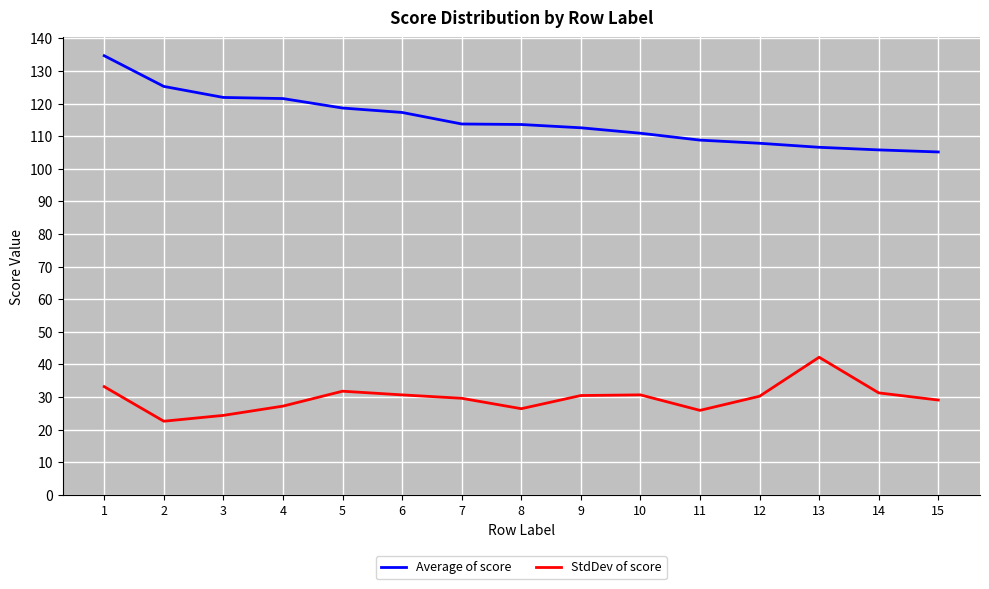

Is the value of Average of score at 12 greater than the value of StdDev of score at 2?

Yes